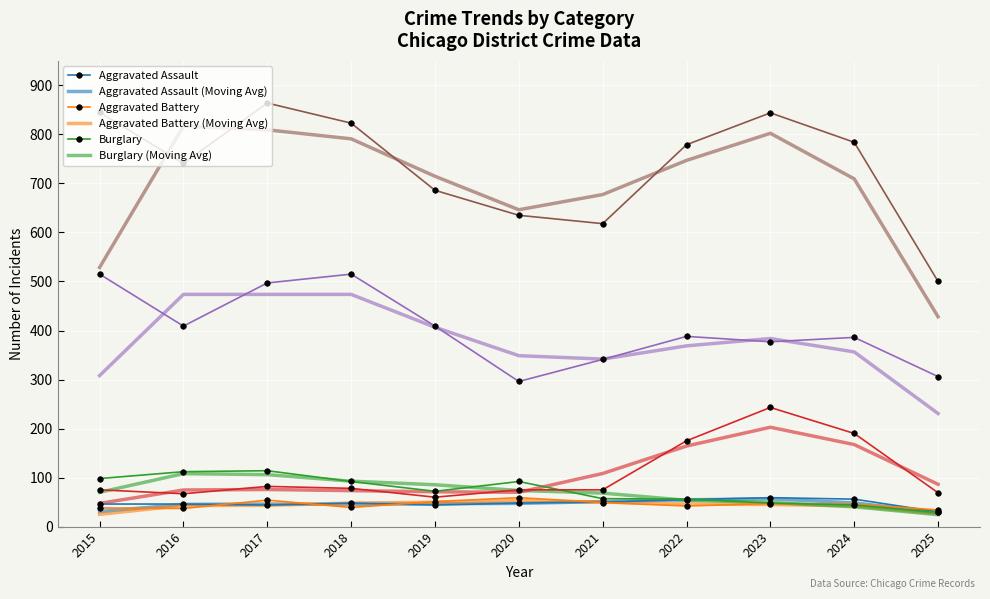

What is the minimum value shown in the chart?

24.3